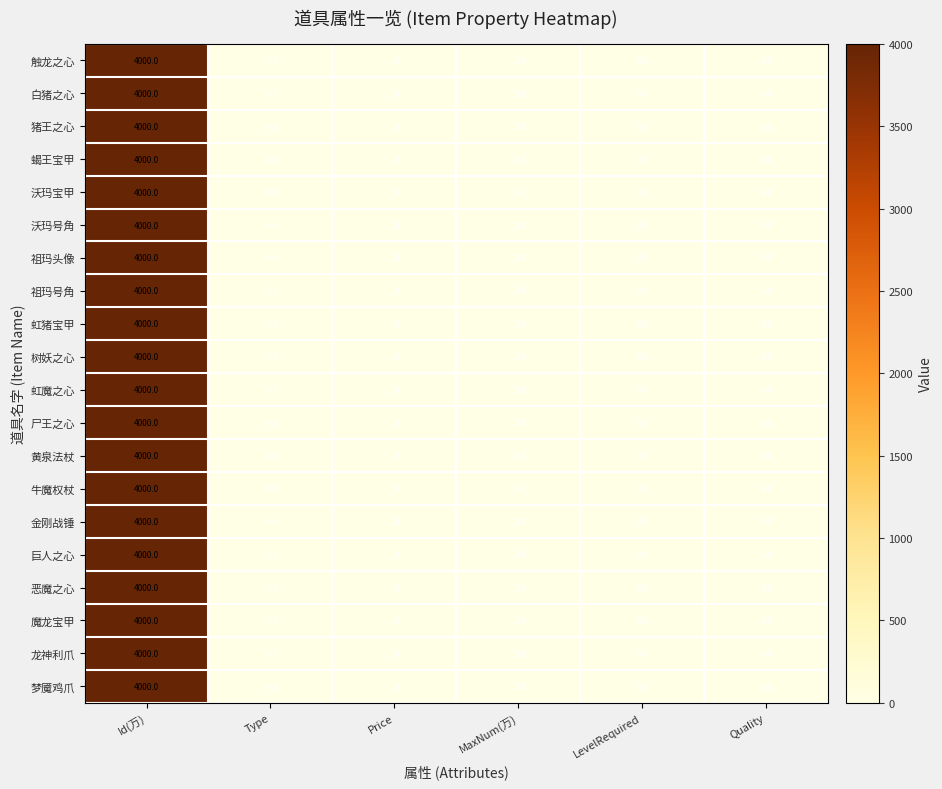

Rank the categories by 触龙之心 value from lowest to highest.

LevelRequired, Price, Quality, MaxNum(万), Type, Id(万)